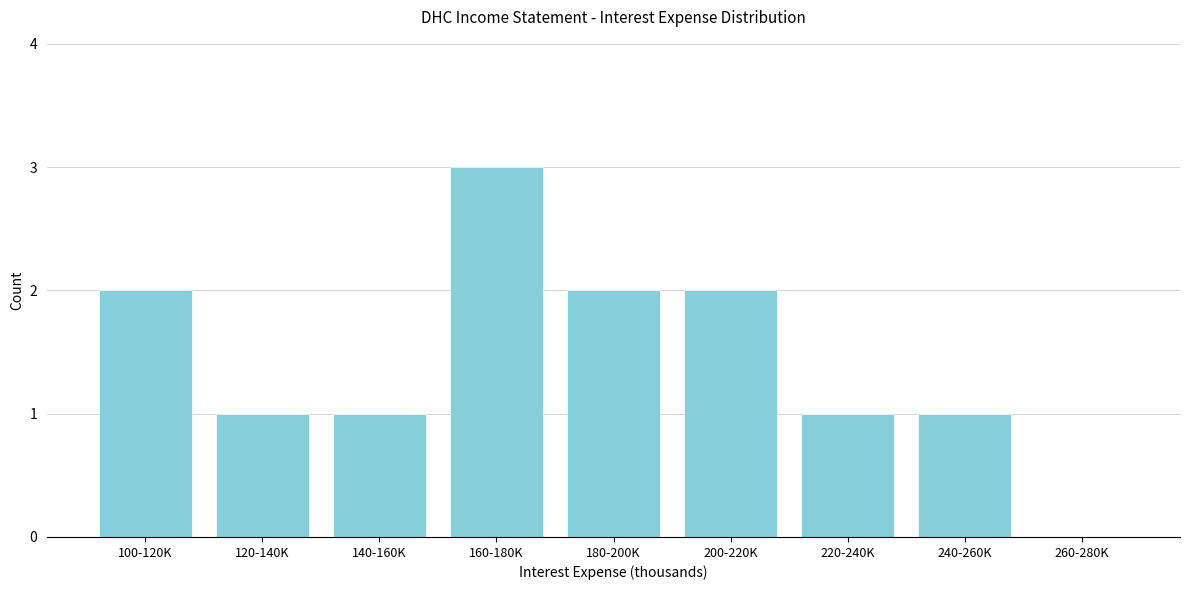

Reading left to right, what are all the values shown in this chart?

100-120K=2	120-140K=1	140-160K=1	160-180K=3	180-200K=2	200-220K=2	220-240K=1	240-260K=1	260-280K=0